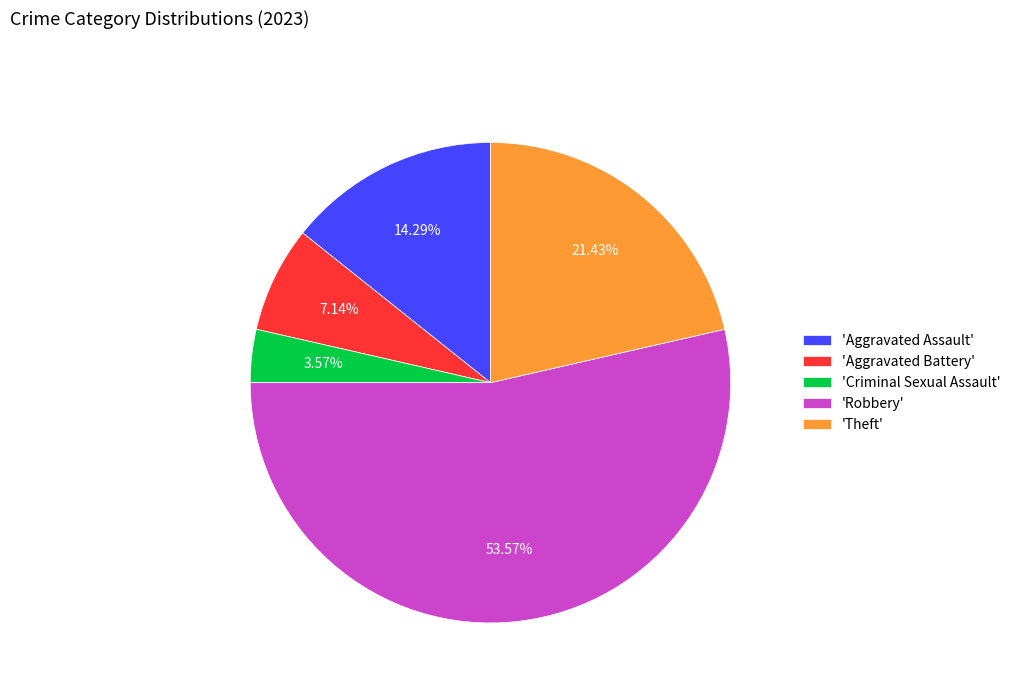

What is the majority slice?

'Robbery'